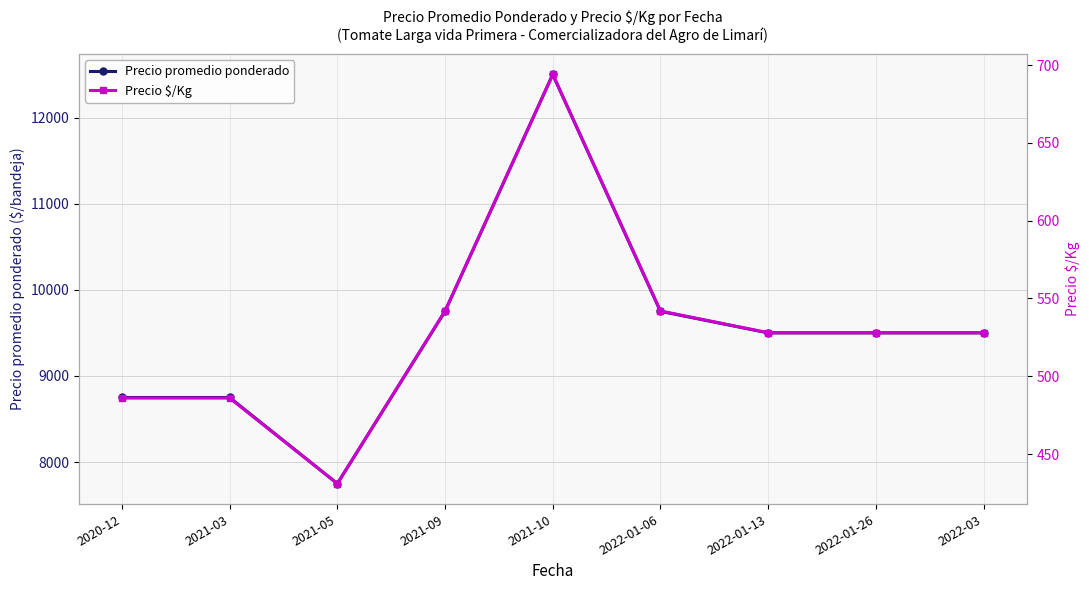

Rank the categories by Precio promedio ponderado value from highest to lowest.

2021-10, 2021-09, 2022-01-06, 2022-01-13, 2022-01-26, 2022-03, 2020-12, 2021-03, 2021-05